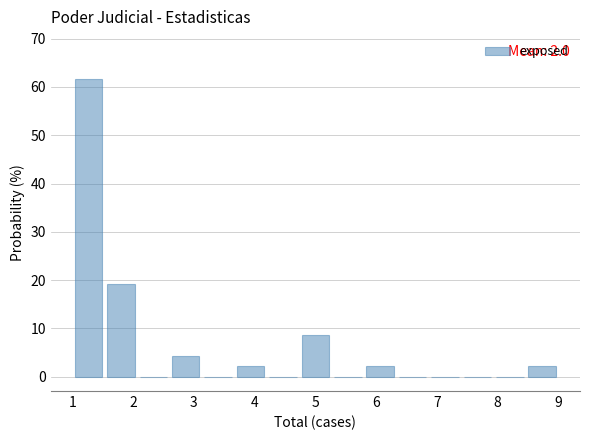

Over which range of the x-axis is the bar tallest?

1.0 to 1.5